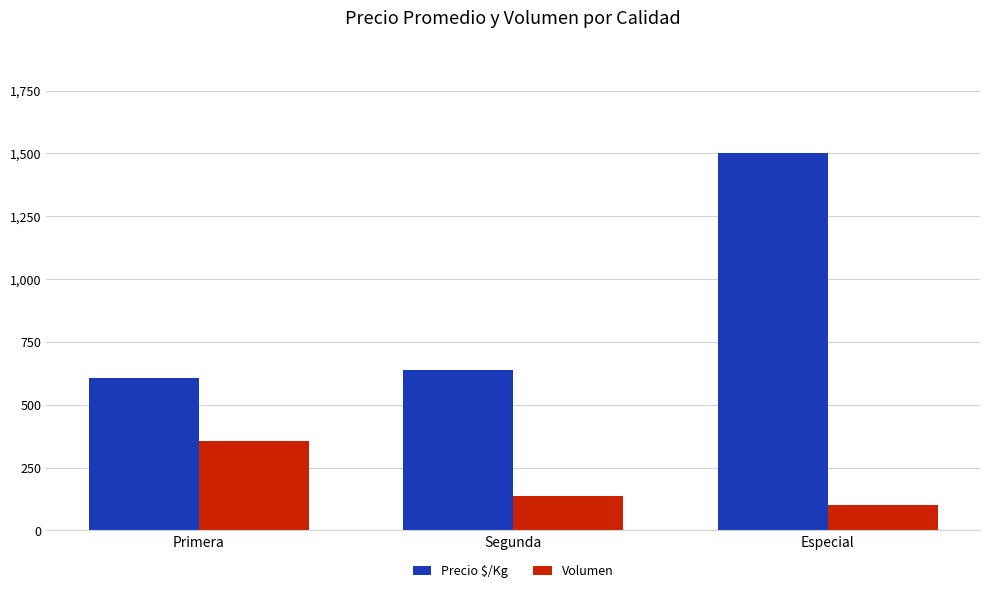

The Volumen series shows 67 at Segunda. True or false?

False